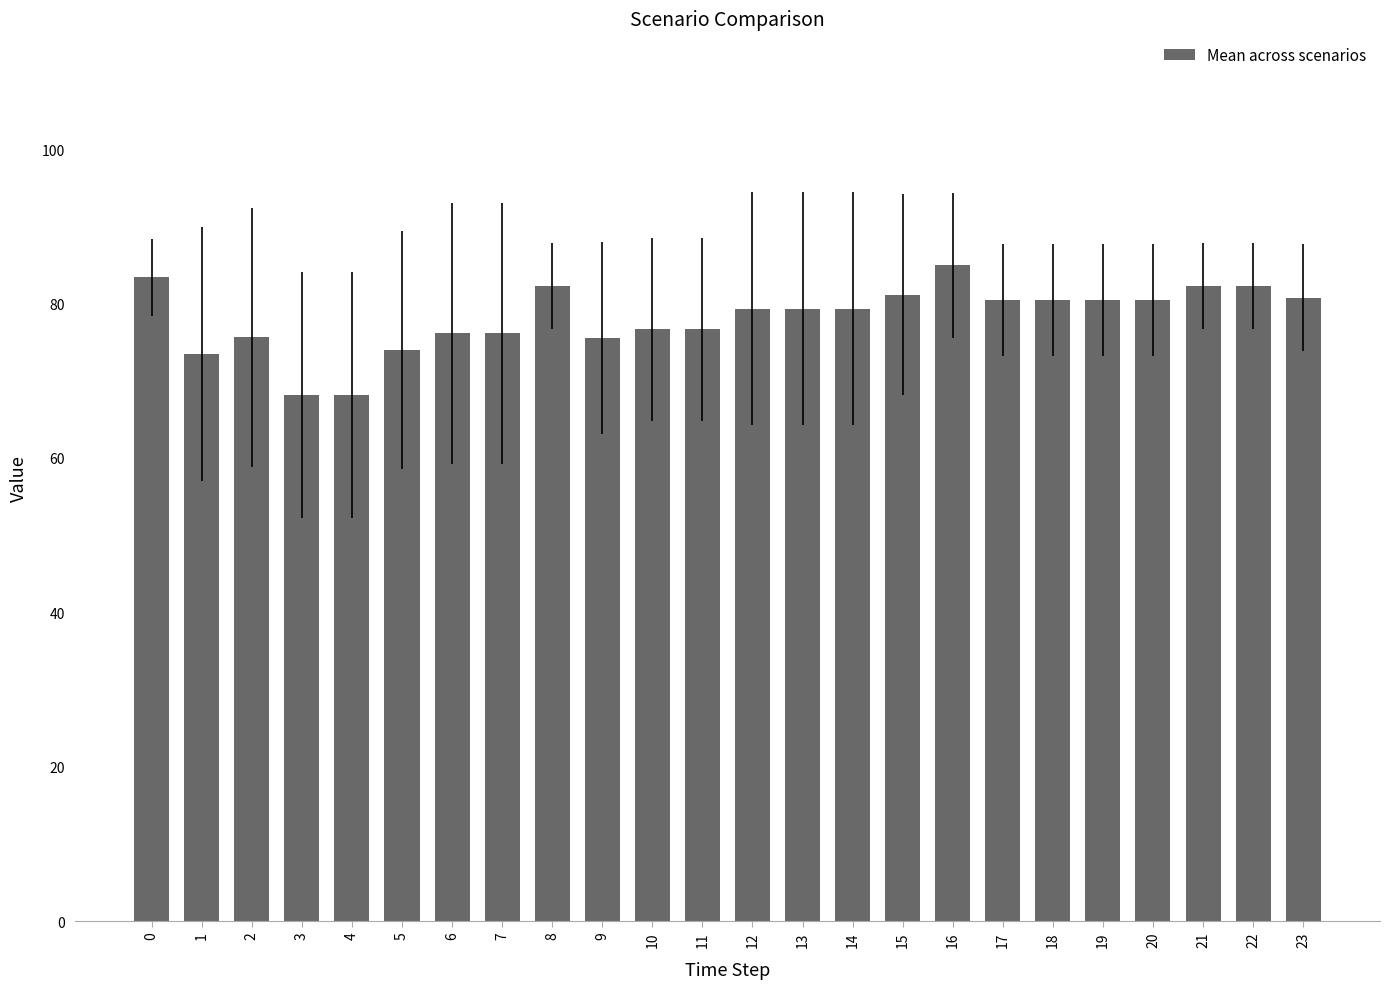

What is the ratio of the value at 23 to the value at 7?

1.1